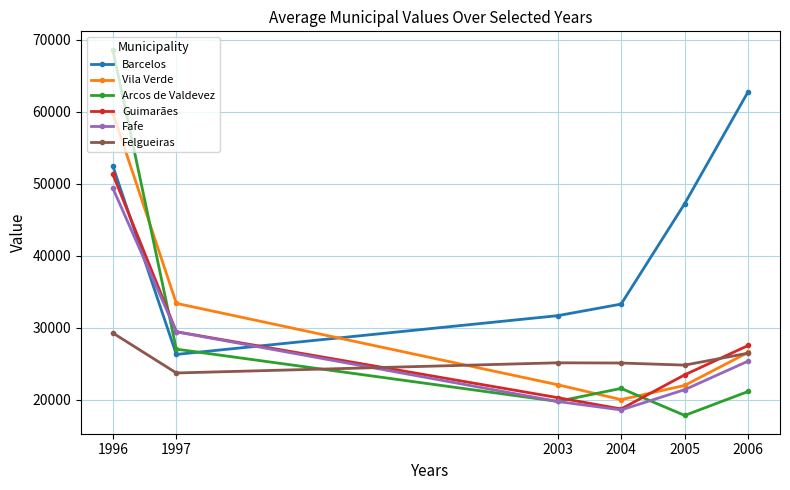

Which series has the largest total across all categories?

Barcelos